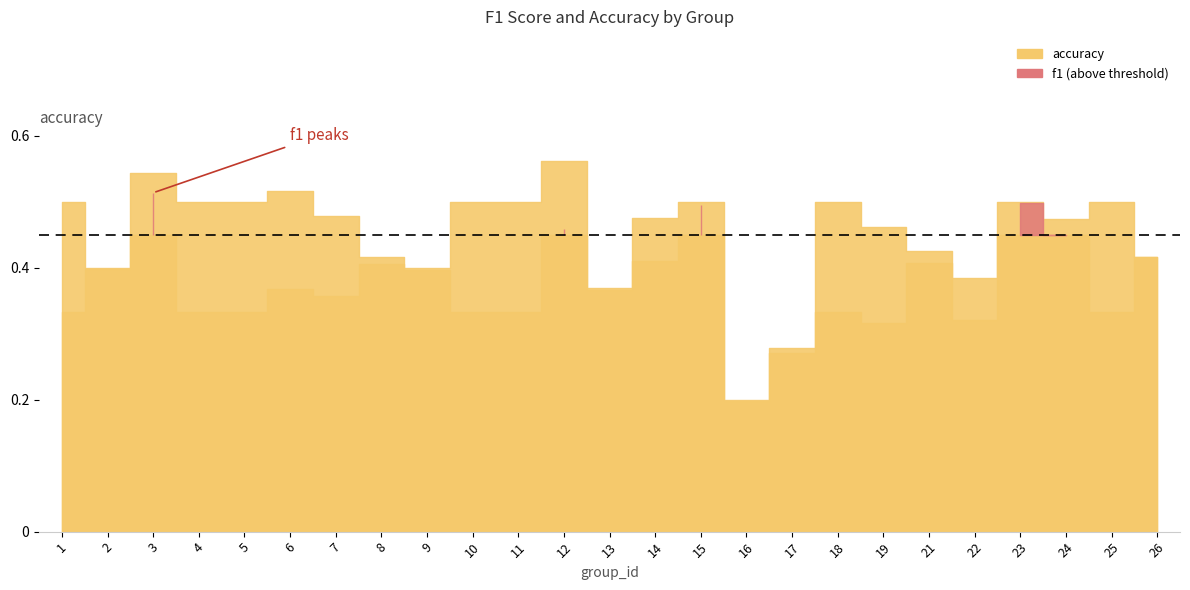

List the series in order of their overall mean, lowest first.

f1, accuracy